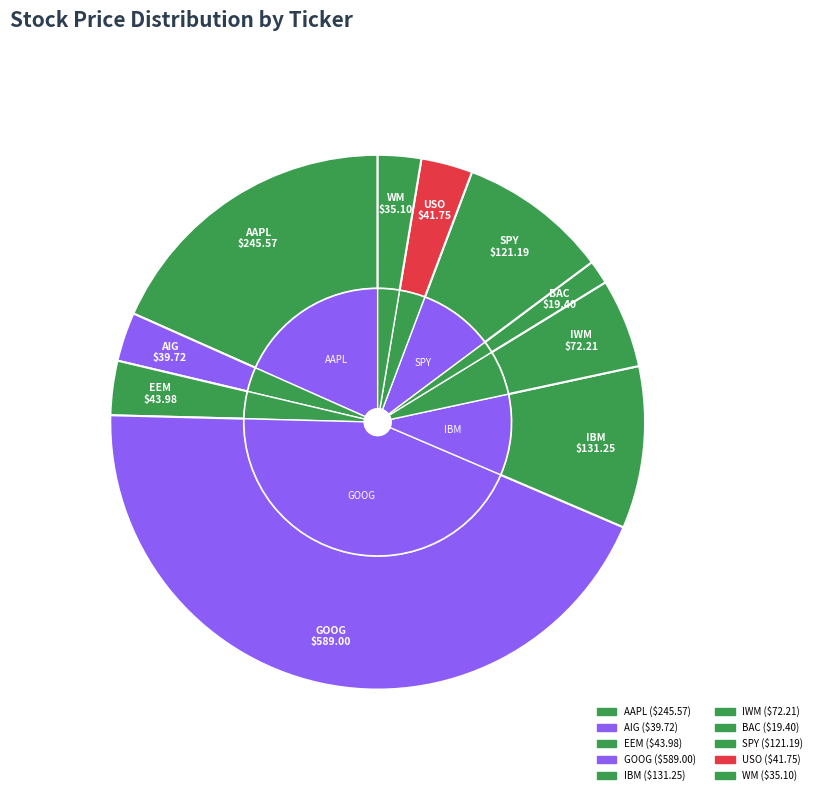

How many slices are in this pie chart?

10